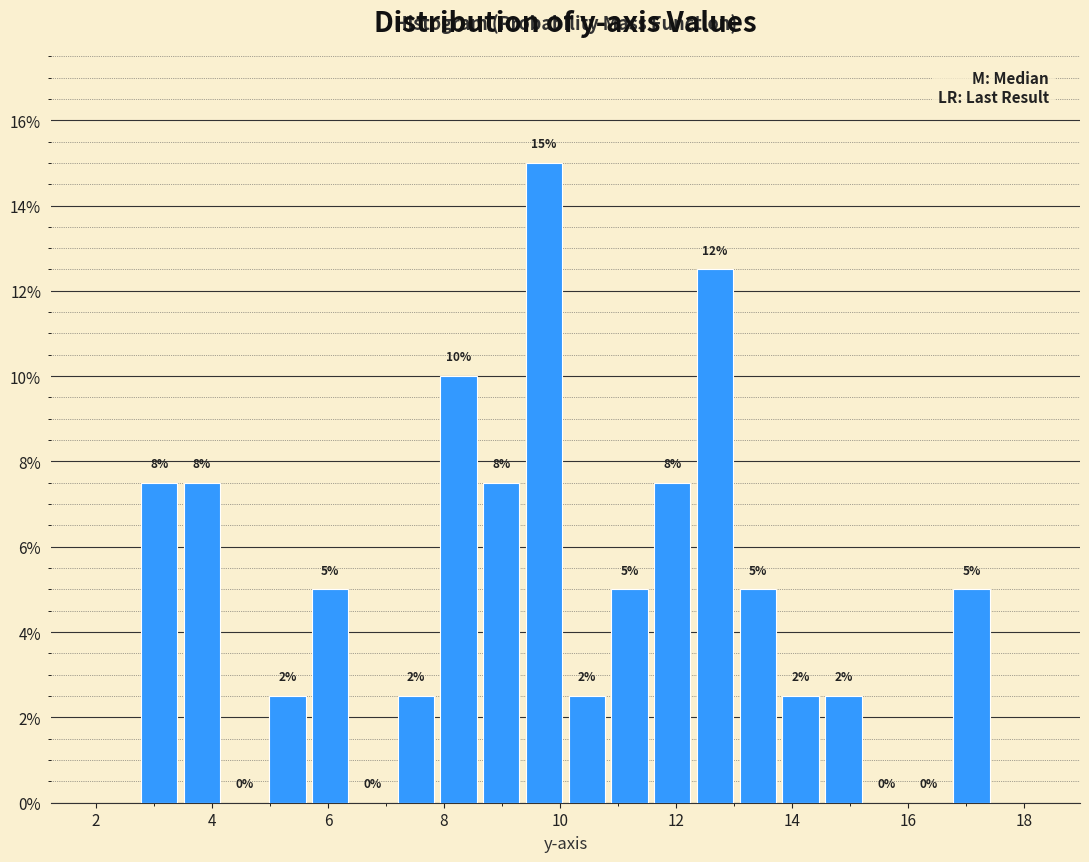

Read against the x-axis, roughly where is the centre of the tallest bar?

9.8